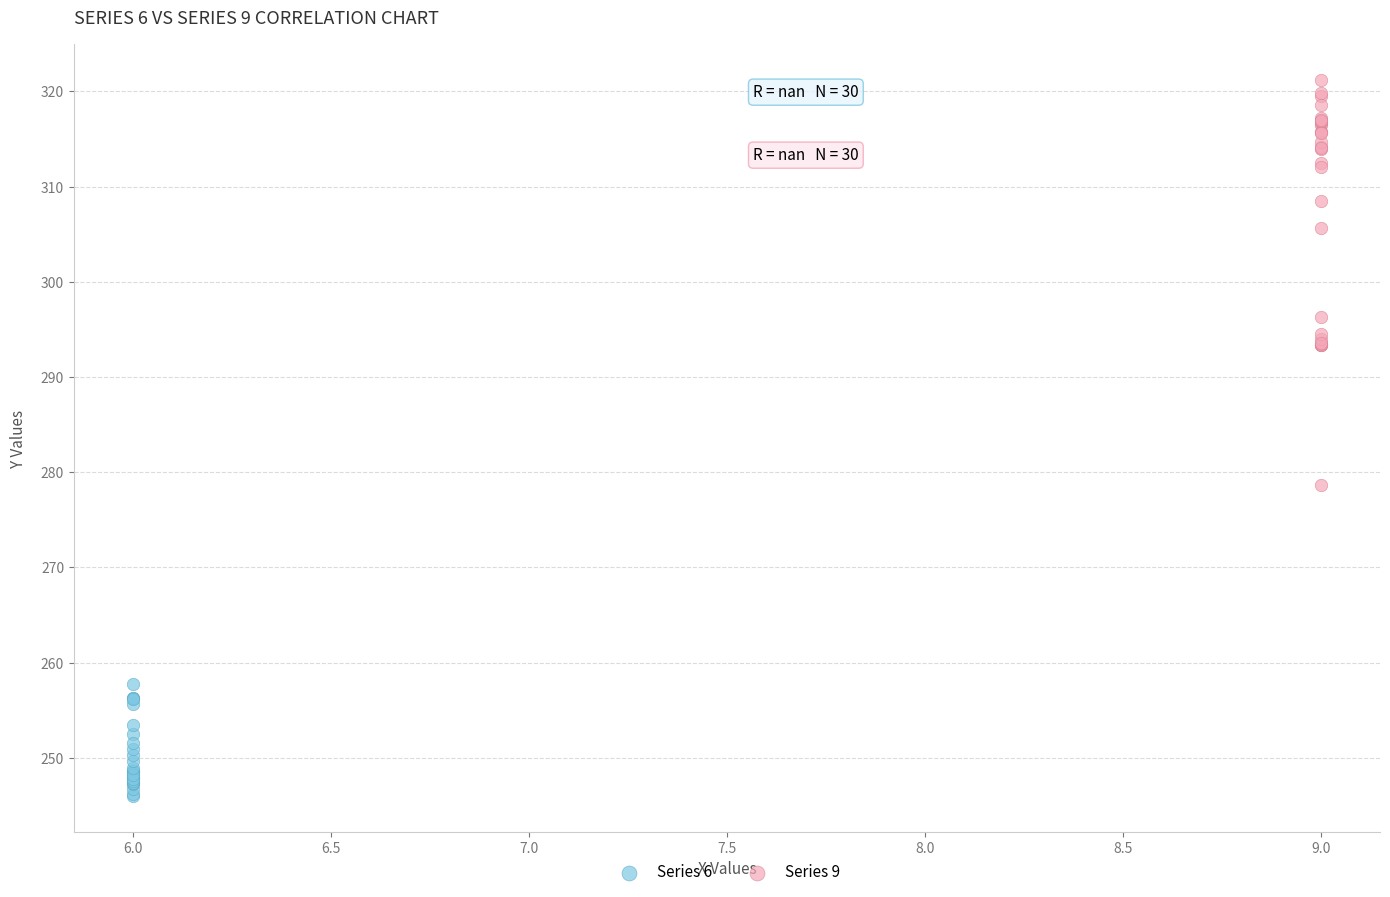

Which series reaches the minimum Y coordinate?

Series 6